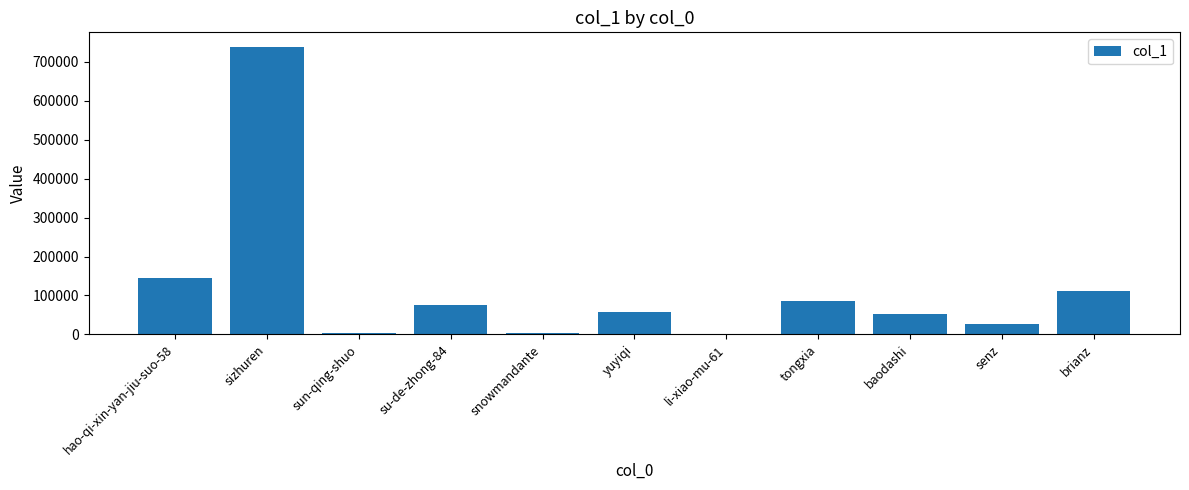

At which category does the chart reach its peak across all series?

sizhuren